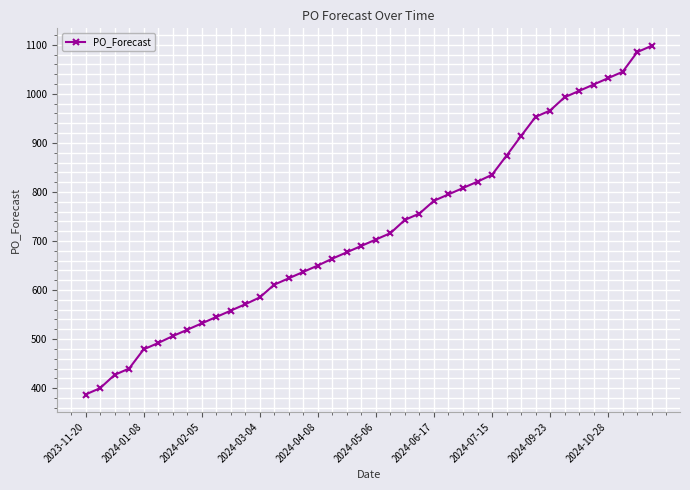

What is the difference between the maximum and minimum values?

711